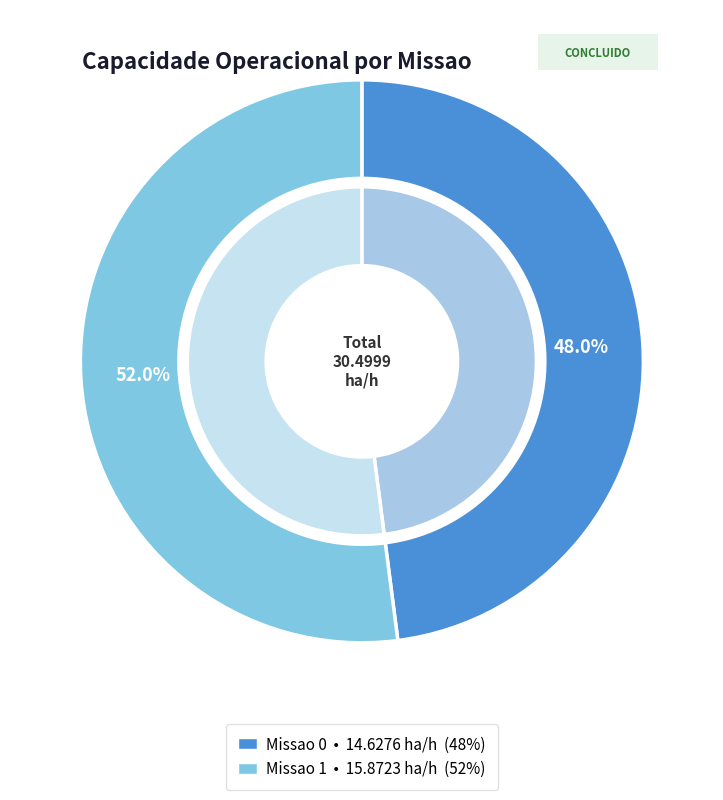

Which slice is the largest?

Missao 1